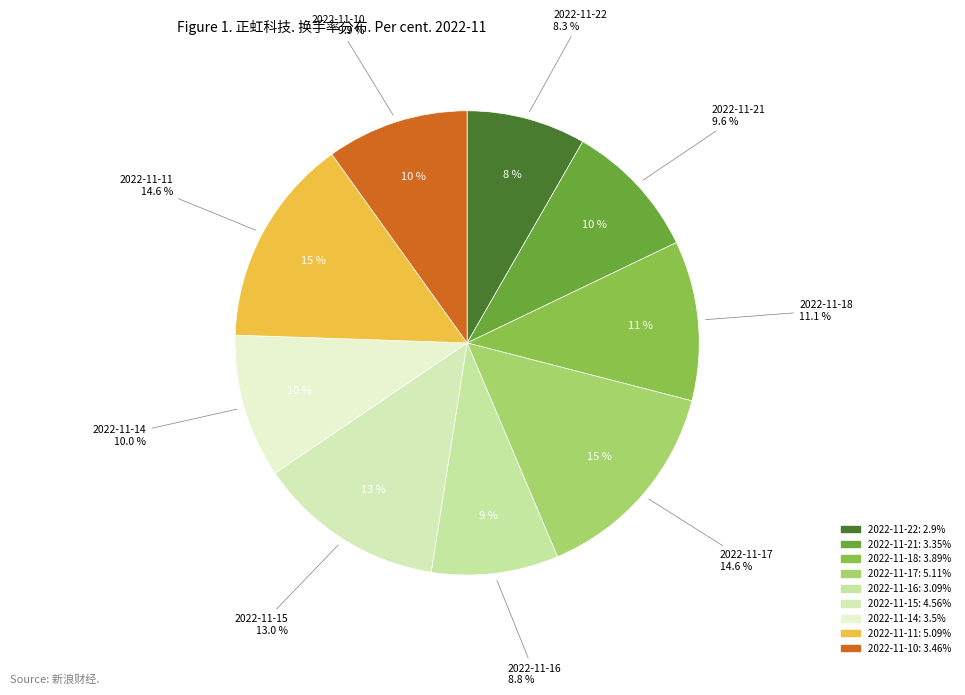

Which slice is the smallest?

2022-11-22